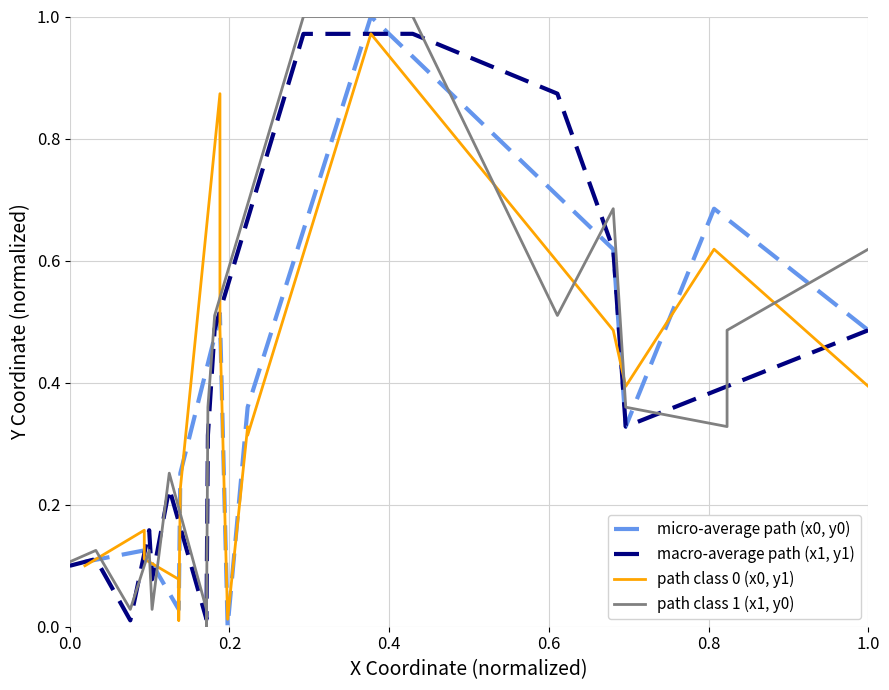

After their last crossing, which series has the higher values: macro-average path (x1, y1) or micro-average path (x0, y0)?

micro-average path (x0, y0)